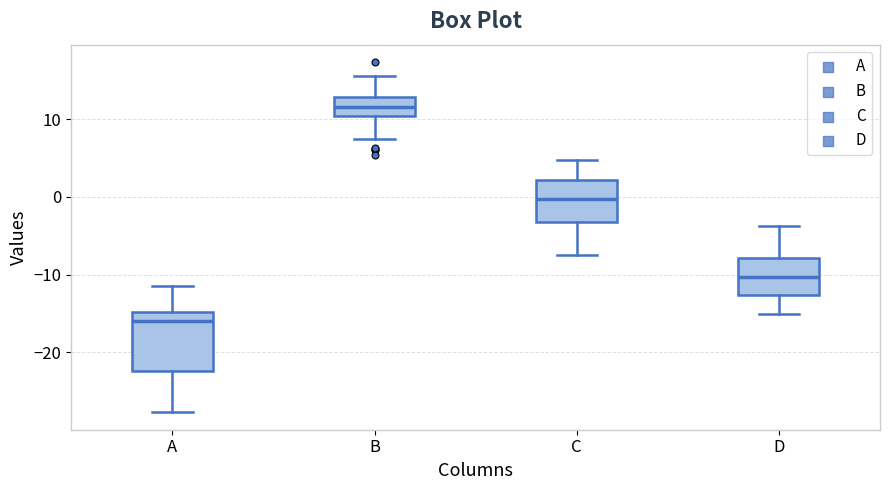

Comparing the boxes themselves (not the whiskers), which one is the tallest?

A